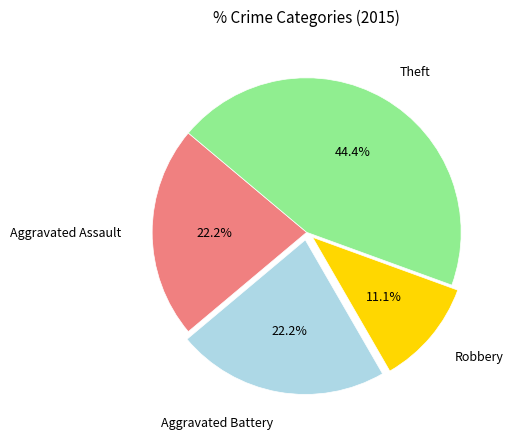

Which slice is the largest?

Theft